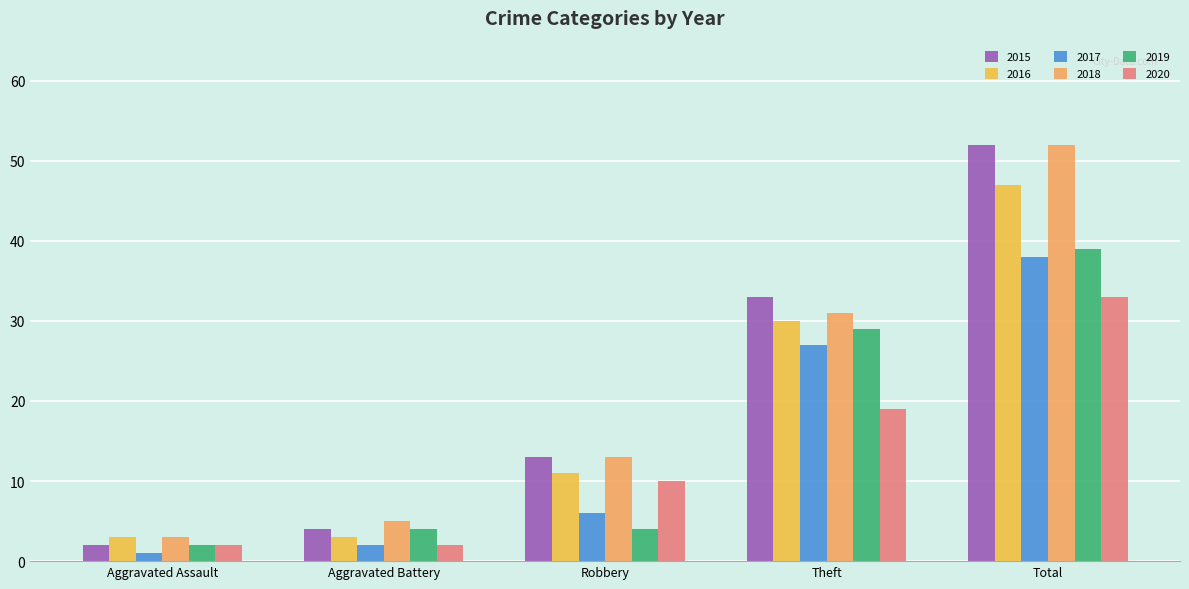

Are the bars grouped side by side (vs. stacked)?

Yes